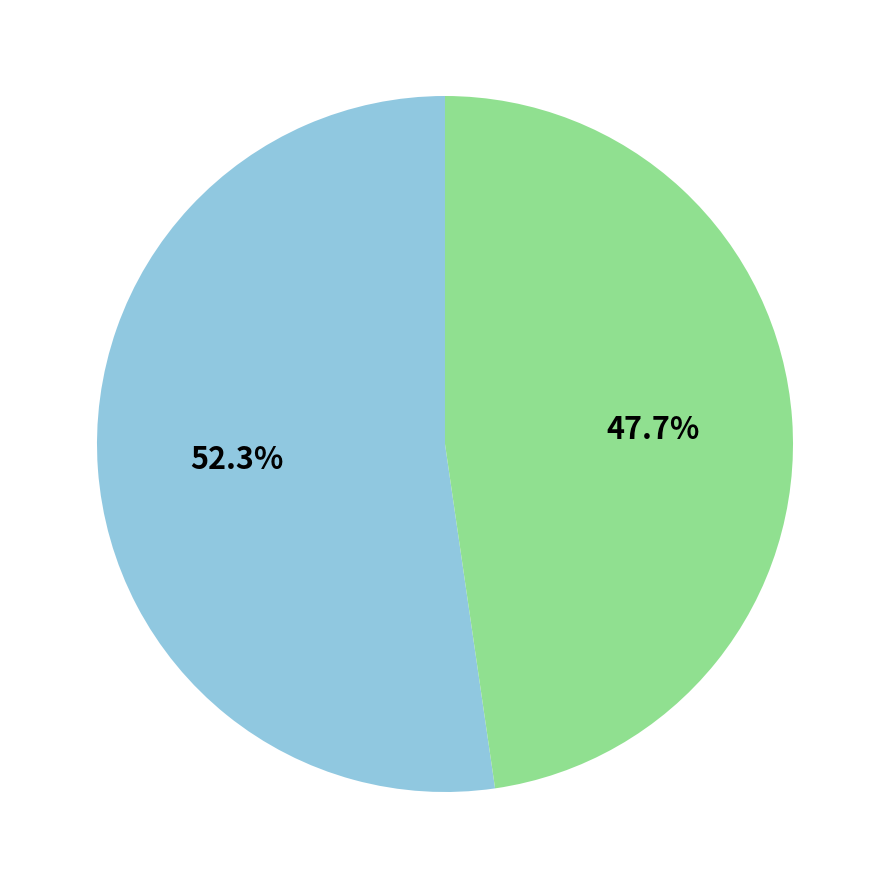

Is there a majority slice in this chart?

Yes